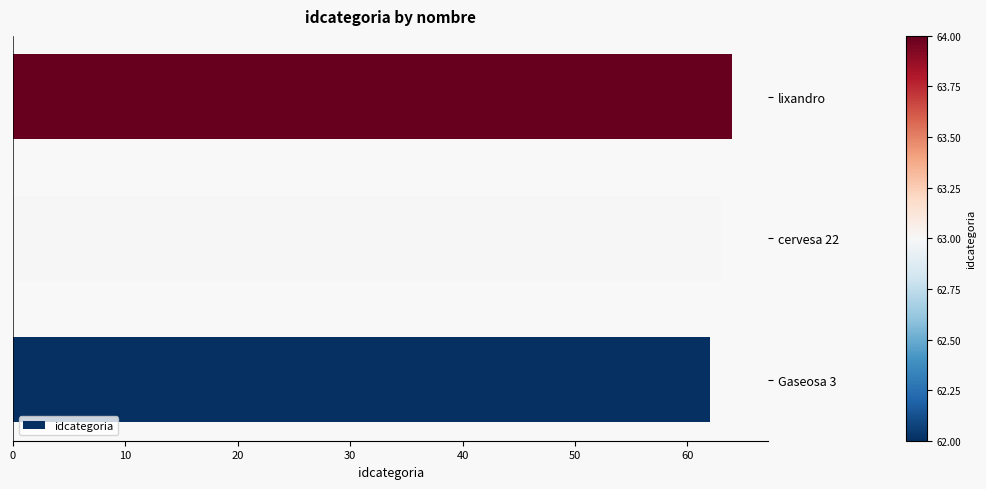

The chart shows a value of 64 at lixandro. True or false?

True